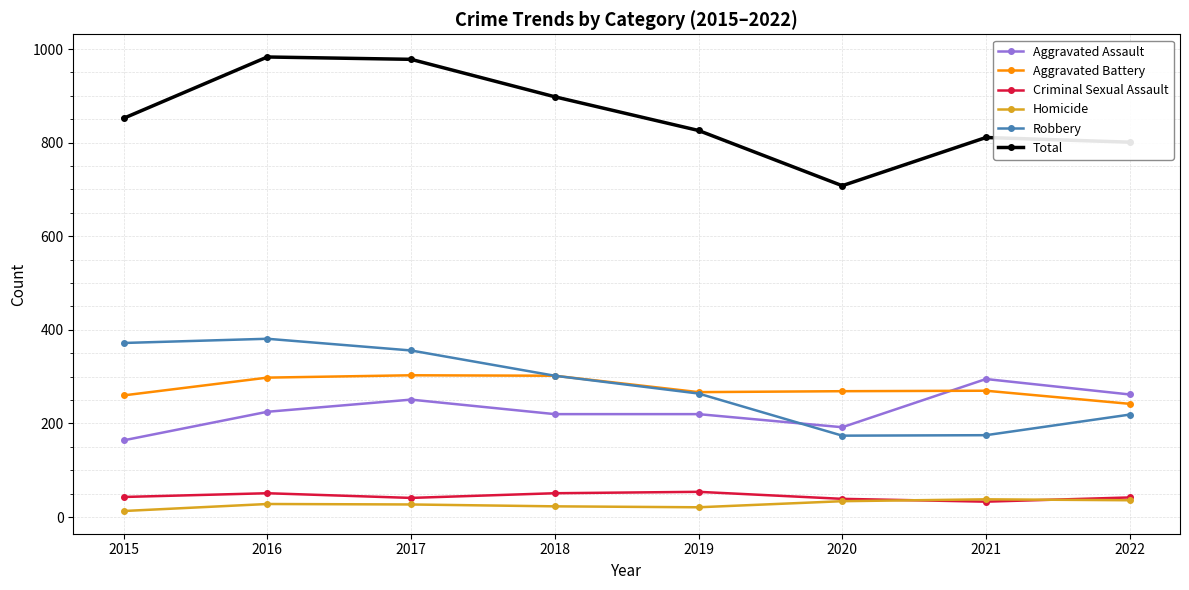

How many interior local peaks does the Total series have?

2